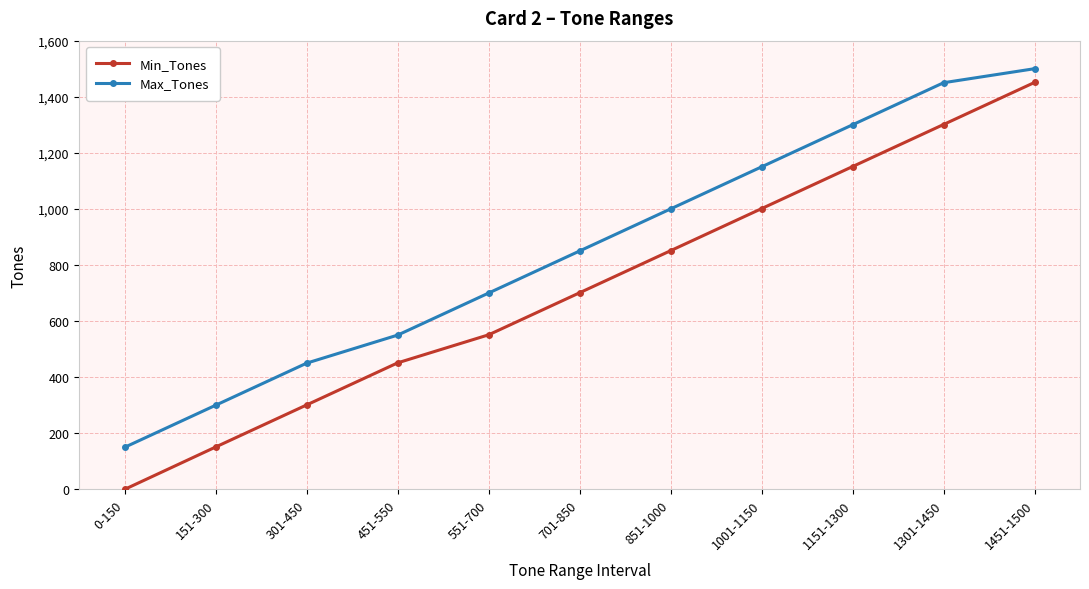

What is the sum of the Min_Tones values at 1451-1500 and 551-700?

2002